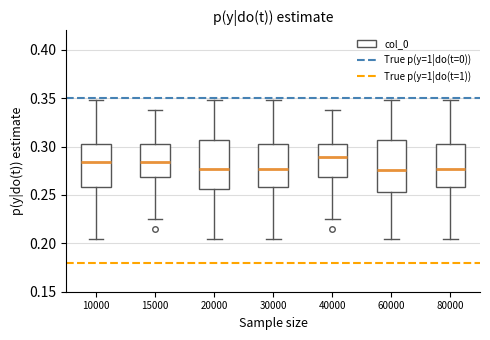

Reading left to right, read every box against the y-axis: the position of its median line, the range the box covers, and the ends of its whiskers. The values are not printed on the chart, so give them approximately, as read against the axis.

10000: median 0.285, box 0.260 to 0.305, whiskers 0.205 to 0.350
15000: median 0.285, box 0.270 to 0.305, whiskers 0.225 to 0.340
20000: median 0.275, box 0.255 to 0.305, whiskers 0.205 to 0.350
30000: median 0.275, box 0.260 to 0.305, whiskers 0.205 to 0.350
40000: median 0.290, box 0.270 to 0.305, whiskers 0.225 to 0.340
60000: median 0.275, box 0.255 to 0.305, whiskers 0.205 to 0.350
80000: median 0.275, box 0.260 to 0.305, whiskers 0.205 to 0.350